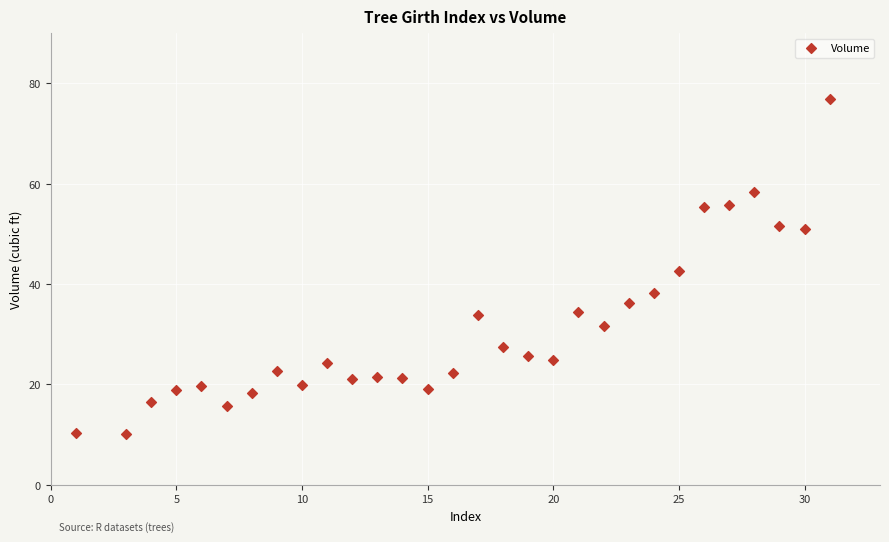

What is the range of X values (max minus min)?

30.0